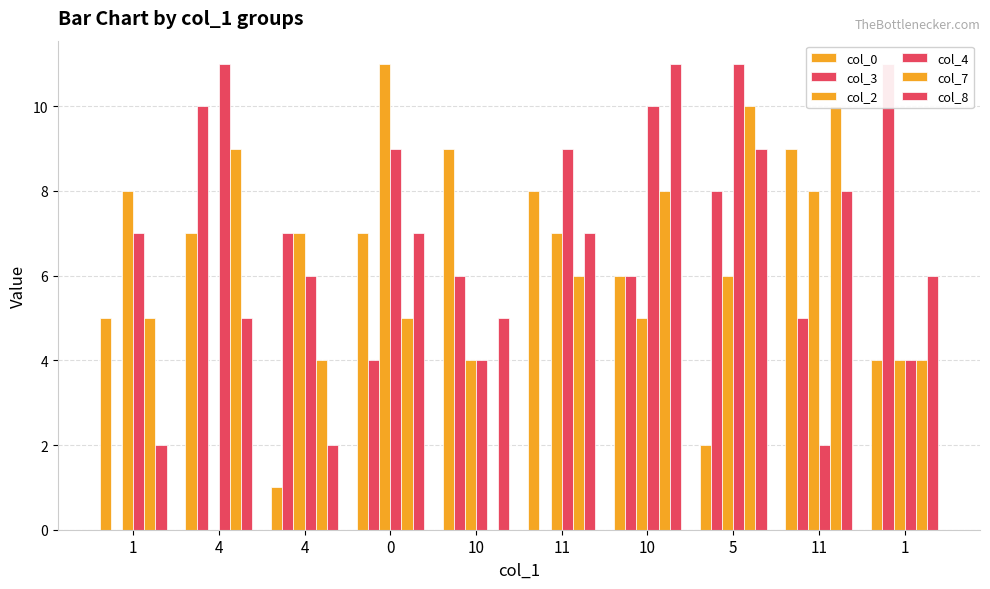

How many data points in col_2 are above 7?

3